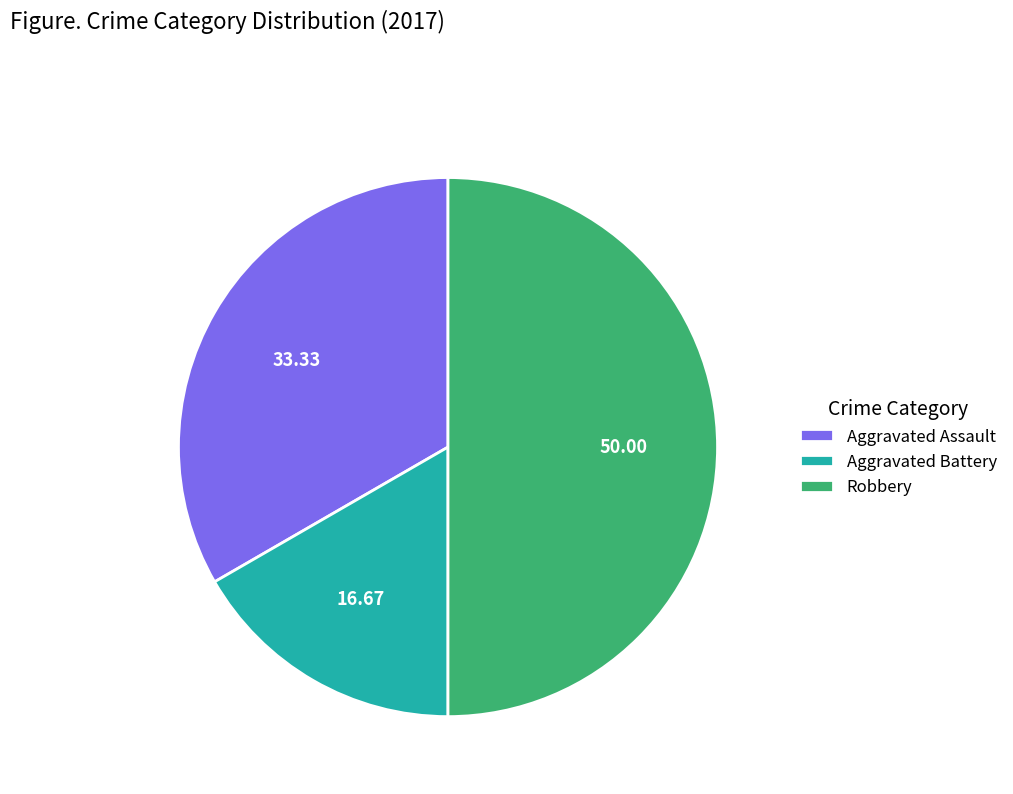

How many slices are in this pie chart?

3